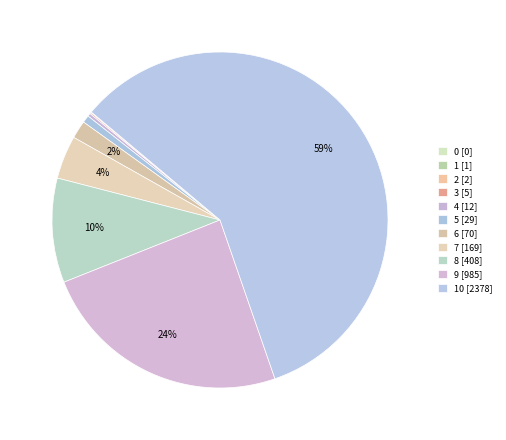

What is the majority slice?

10